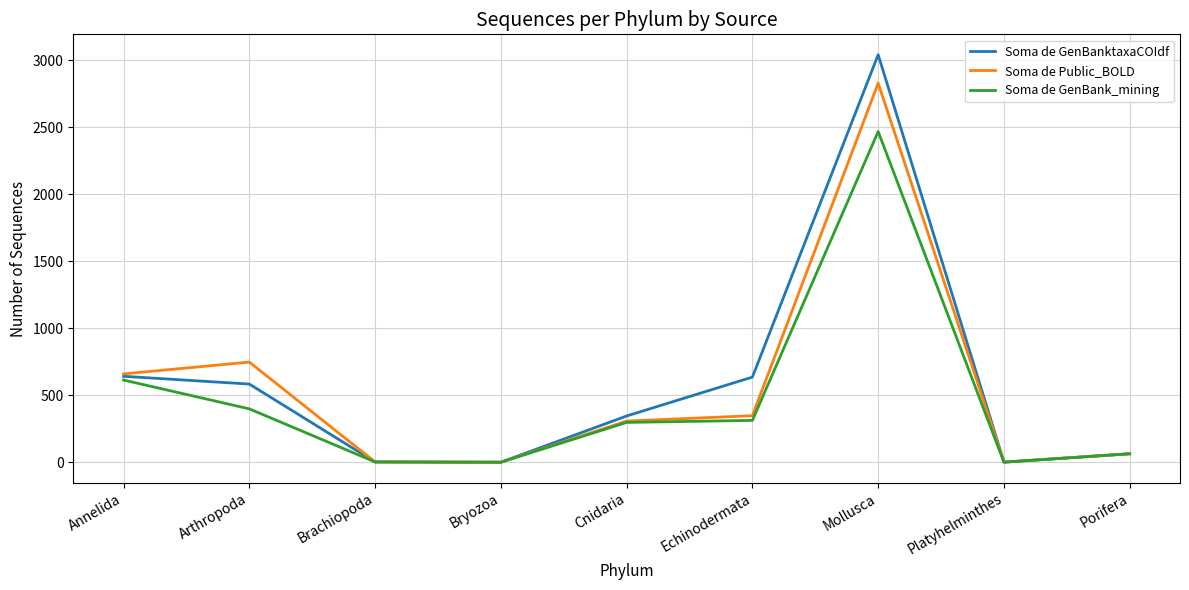

Count the number of data series in this chart.

3